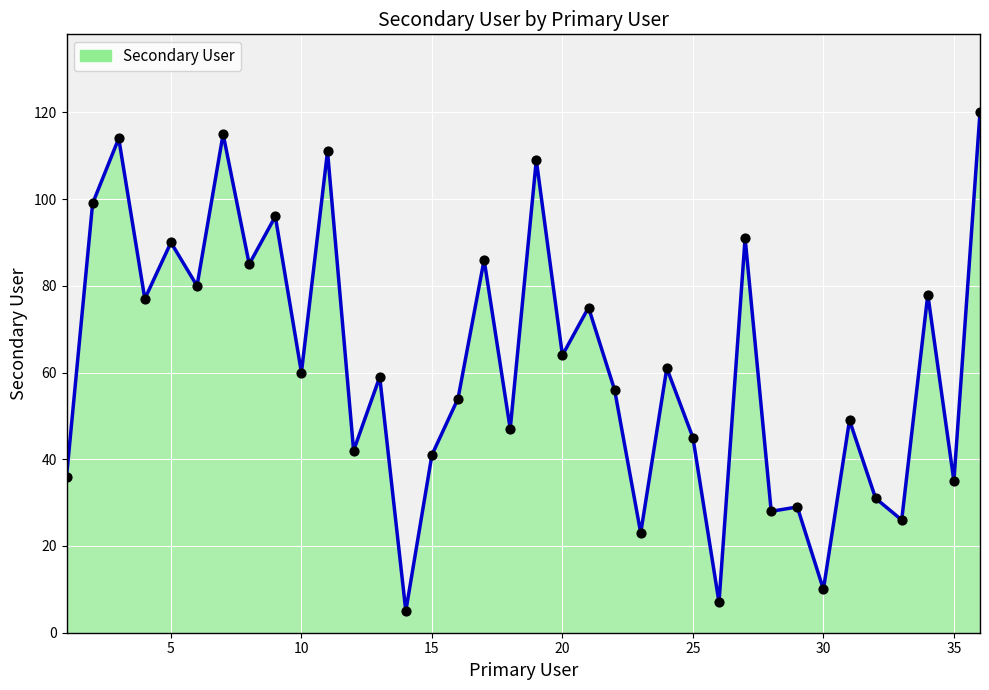

What is the difference between the maximum and minimum values?

115